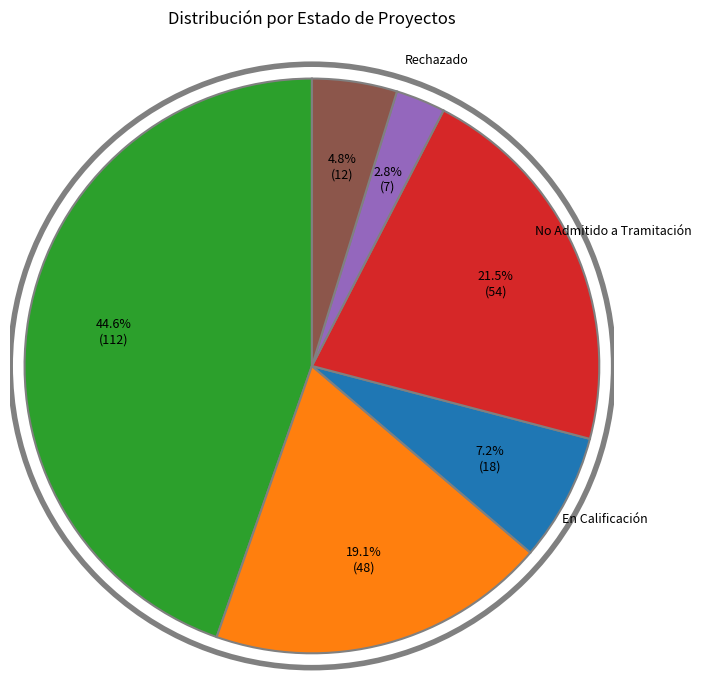

To the nearest percent, what is the difference between the largest and smallest slice percentages?

42%